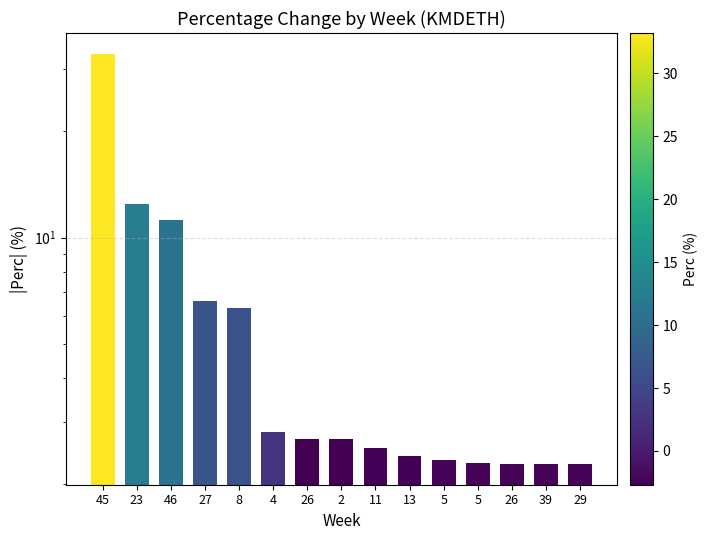

What is the ratio of the value at 13 to the value at 26?

0.9